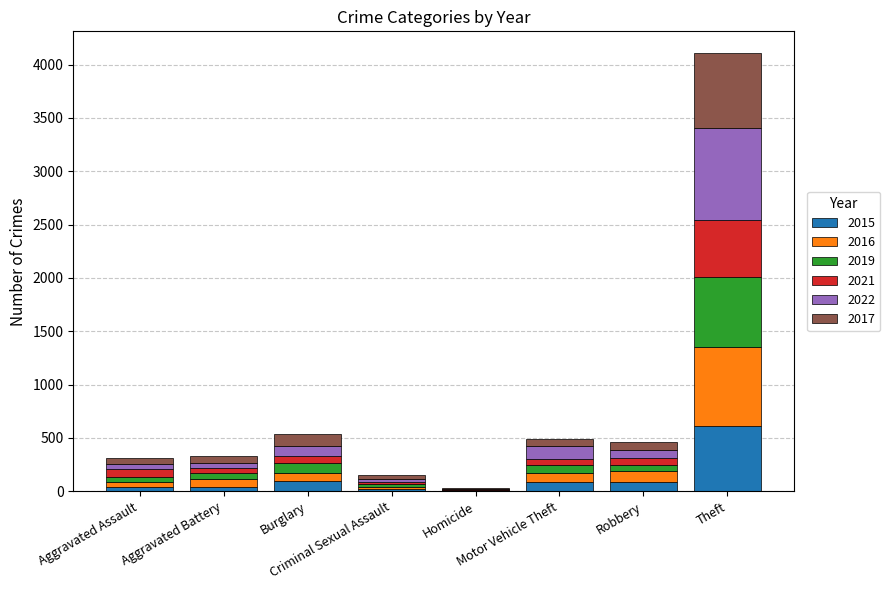

What is the sum of all 2015 values?

994